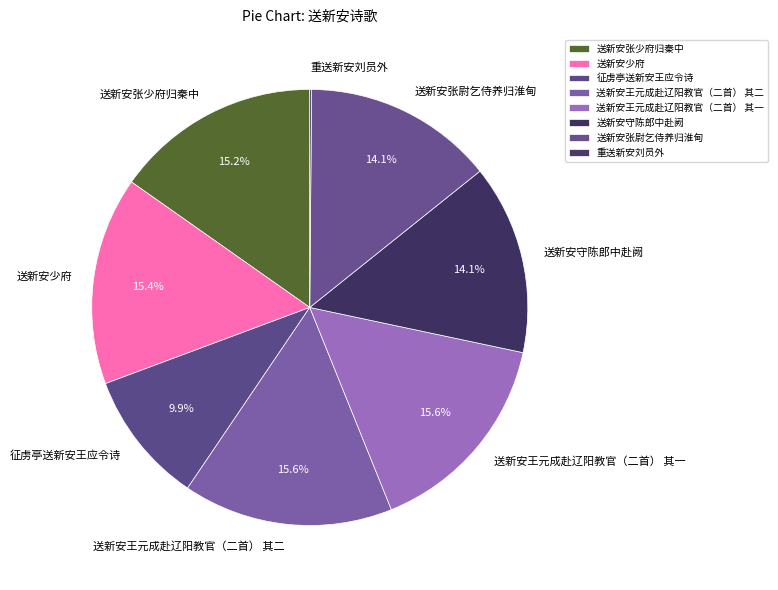

What is the total percentage of 送新安守陈郎中赴阙 and 送新安张少府归秦中?

29.3%